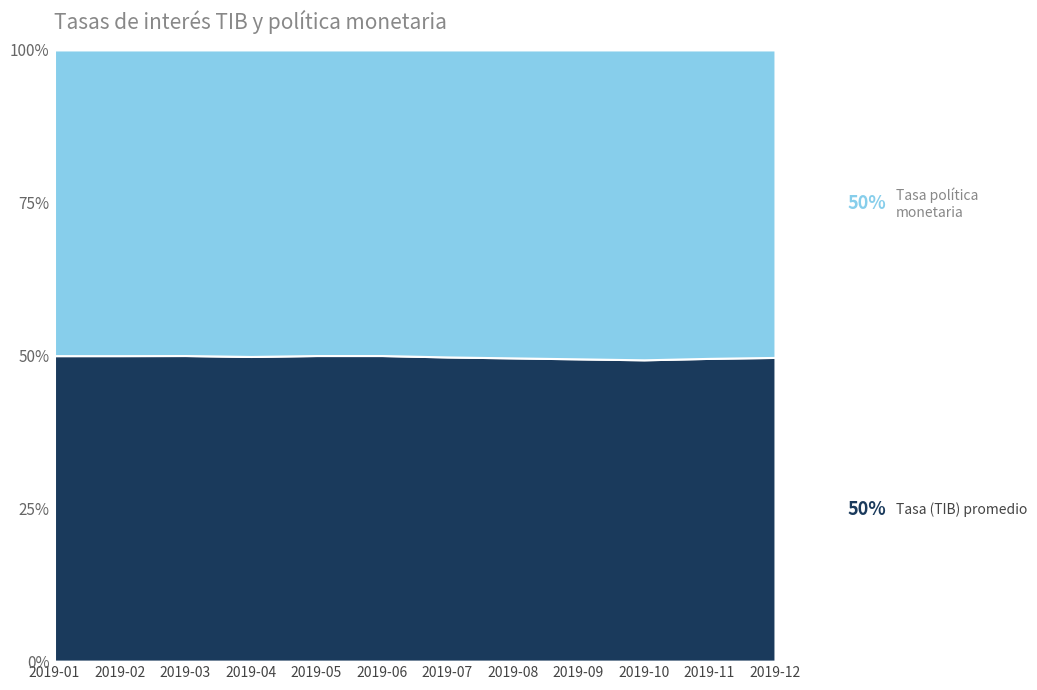

Reading right to left, transcribe all the data shown in this chart.

Tasa (TIB) promedio (porcentaje): 2019-12=3.2	2019-11=3.2	2019-10=3.2	2019-09=3.2	2019-08=3.2	2019-07=3.2	2019-06=3.2	2019-05=3.2	2019-04=3.2	2019-03=3.0	2019-02=3.0	2019-01=2.8
Tasa de política monetaria (porcentaje): 2019-12=3.2	2019-11=3.2	2019-10=3.2	2019-09=3.2	2019-08=3.2	2019-07=3.2	2019-06=3.2	2019-05=3.2	2019-04=3.2	2019-03=3.0	2019-02=3.0	2019-01=2.8